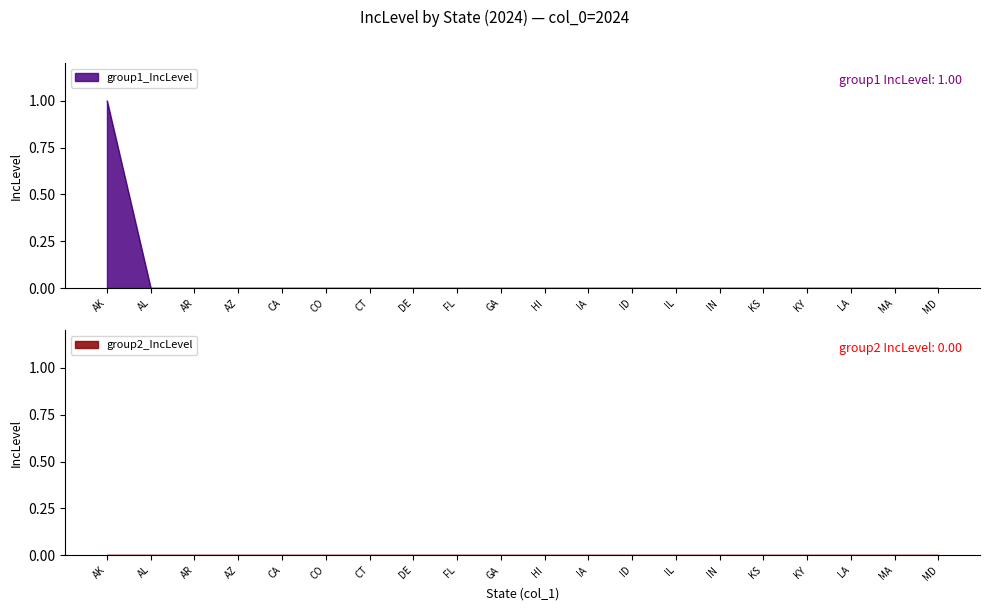

True or false: there are more than 0 points higher than both neighbors.

False